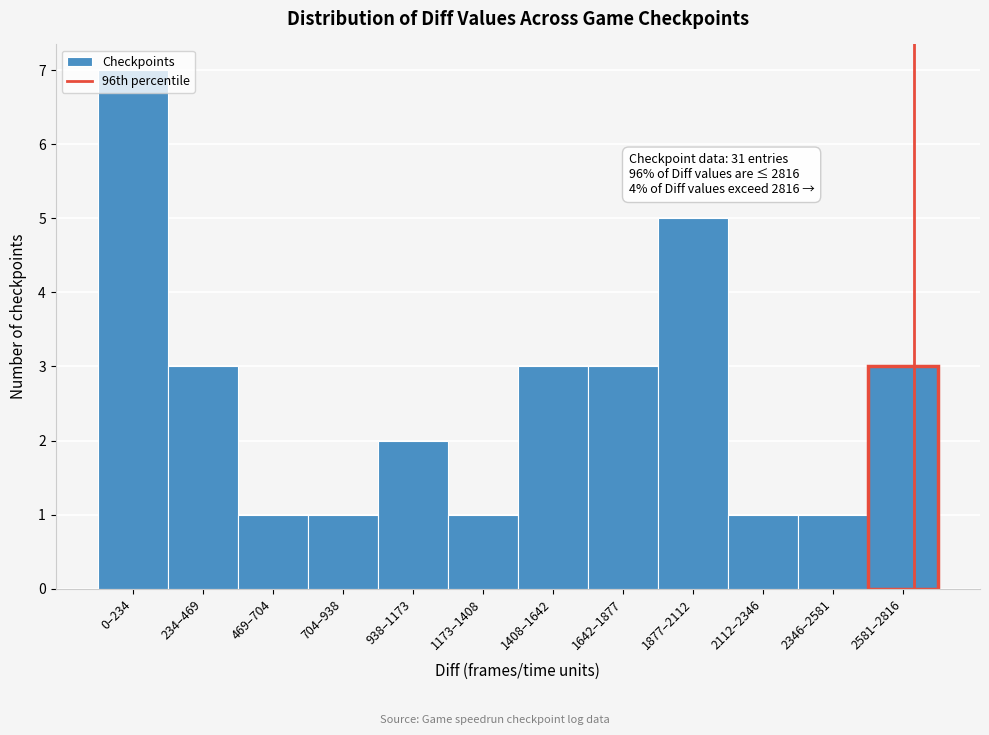

What is the sum of the values at 938–1173 and 234–469?

5